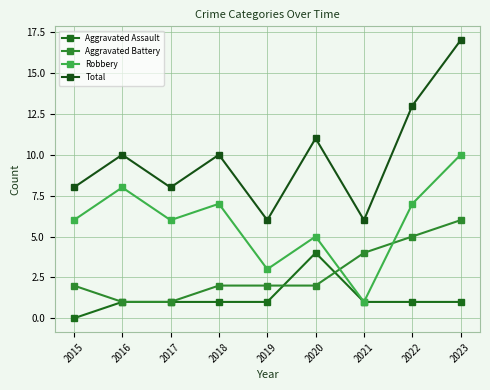

At which category is the sum across all series the highest?

2023